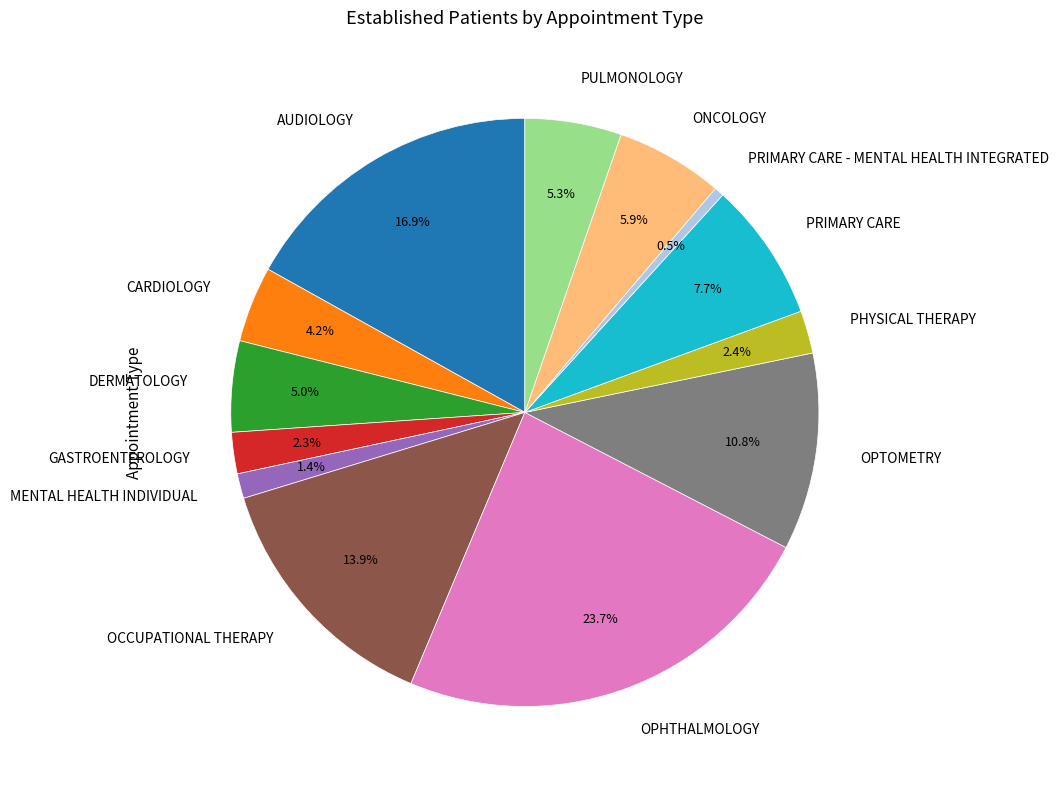

True or false: PHYSICAL THERAPY accounts for 2% of the total.

True